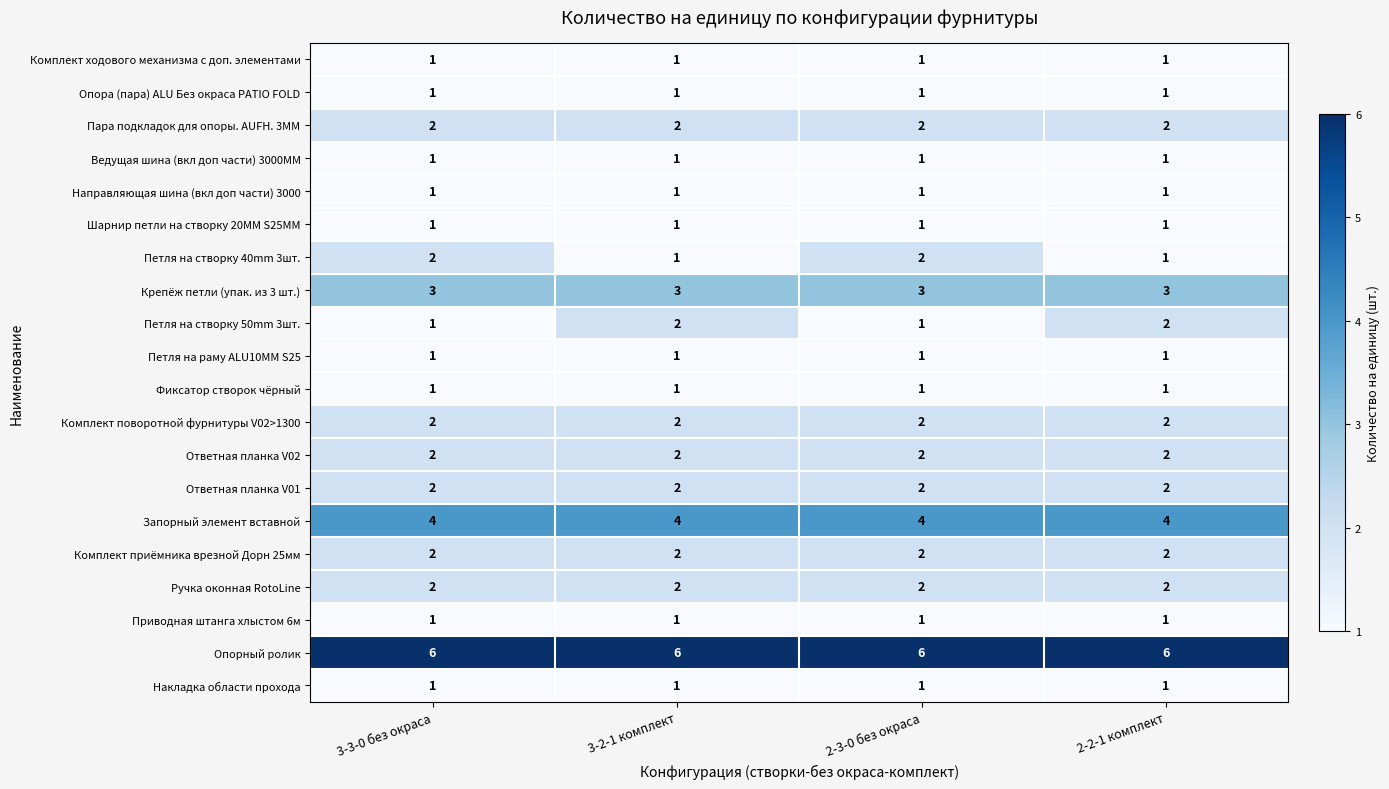

What is the greatest value displayed?

6